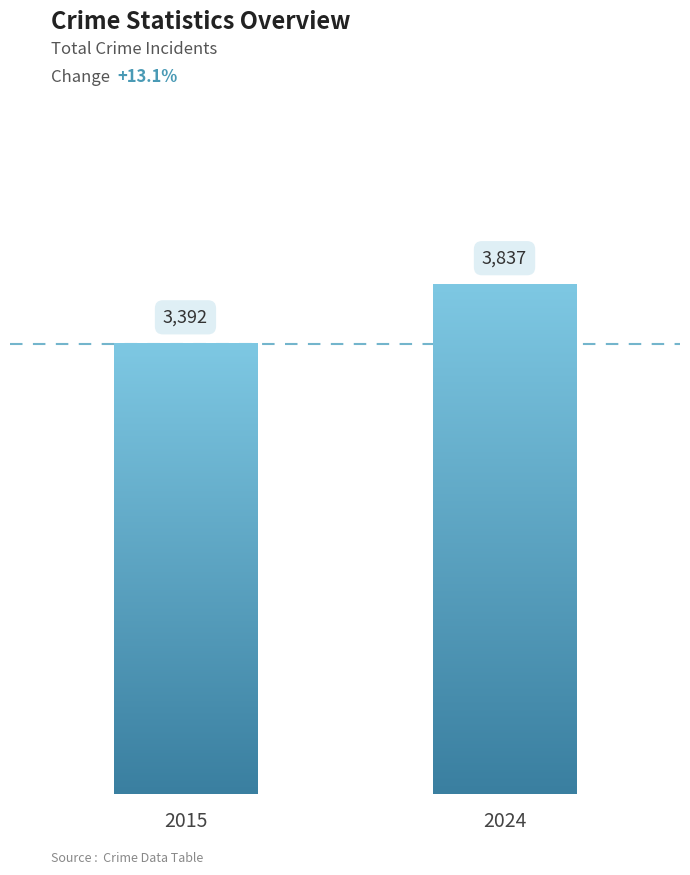

How many groups of bars are there?

1